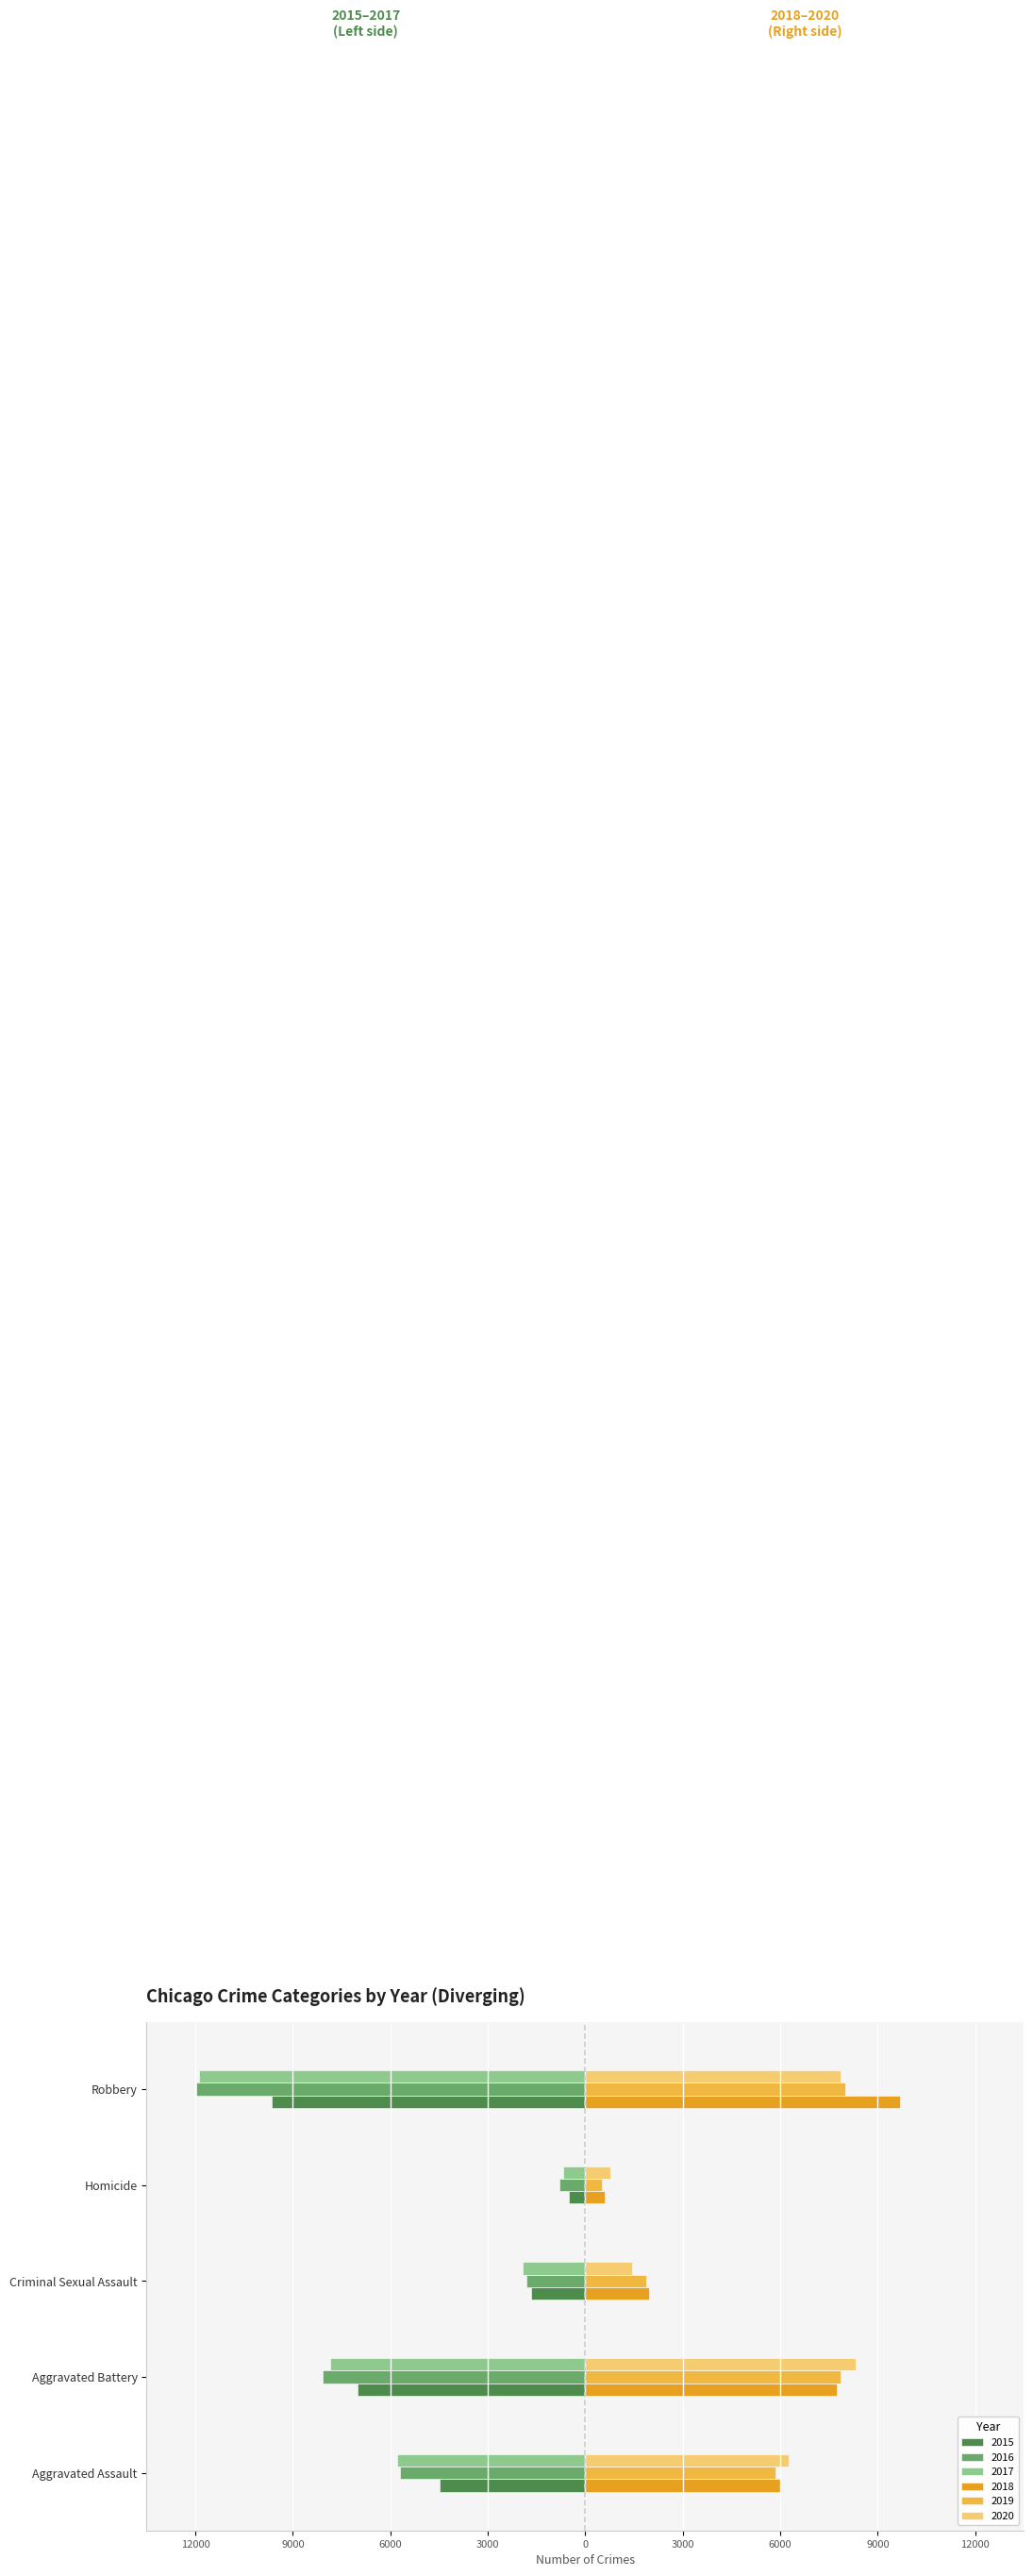

What is the total value across all series at Homicide?

-80